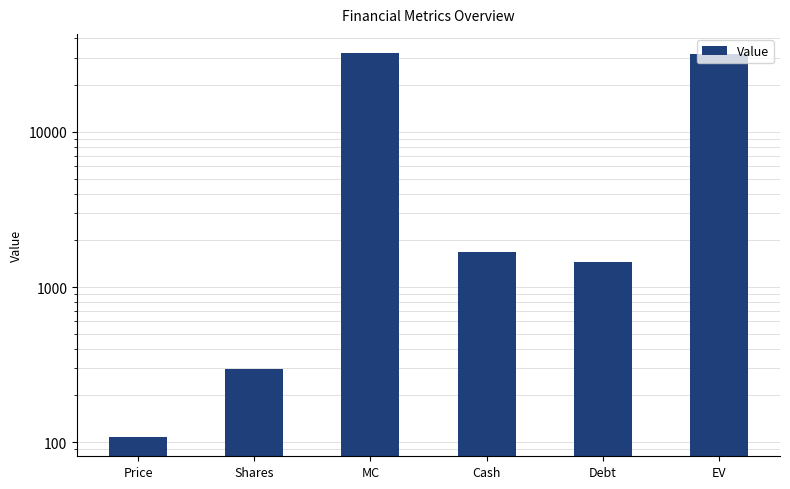

What position from the right is EV?

1